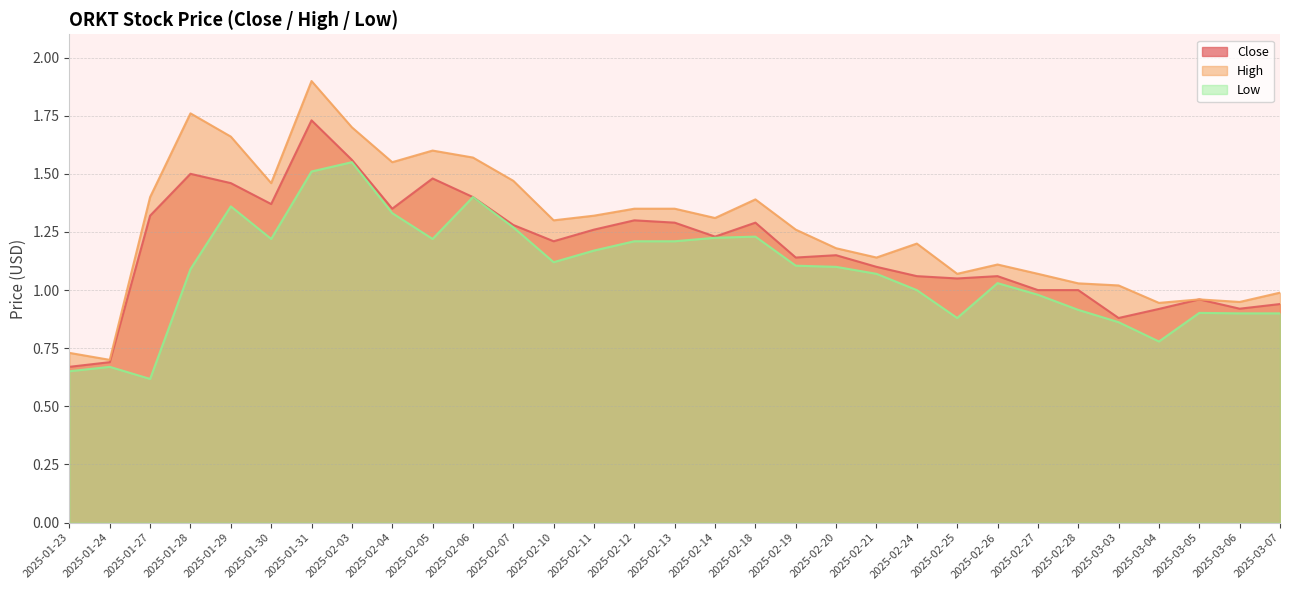

Reading left to right, list all the values displayed in this chart.

Close: 2025-01-23=0.7	2025-01-24=0.7	2025-01-27=1.3	2025-01-28=1.5	2025-01-29=1.5	2025-01-30=1.4	2025-01-31=1.7	2025-02-03=1.6	2025-02-04=1.4	2025-02-05=1.5	2025-02-06=1.4	2025-02-07=1.3	2025-02-10=1.2	2025-02-11=1.3	2025-02-12=1.3	2025-02-13=1.3	2025-02-14=1.2	2025-02-18=1.3	2025-02-19=1.1	2025-02-20=1.1	2025-02-21=1.1	2025-02-24=1.1	2025-02-25=1.0	2025-02-26=1.1	2025-02-27=1.0	2025-02-28=1.0	2025-03-03=0.9	2025-03-04=0.9	2025-03-05=1.0	2025-03-06=0.9	2025-03-07=0.9
High: 2025-01-23=0.7	2025-01-24=0.7	2025-01-27=1.4	2025-01-28=1.8	2025-01-29=1.7	2025-01-30=1.5	2025-01-31=1.9	2025-02-03=1.7	2025-02-04=1.5	2025-02-05=1.6	2025-02-06=1.6	2025-02-07=1.5	2025-02-10=1.3	2025-02-11=1.3	2025-02-12=1.4	2025-02-13=1.4	2025-02-14=1.3	2025-02-18=1.4	2025-02-19=1.3	2025-02-20=1.2	2025-02-21=1.1	2025-02-24=1.2	2025-02-25=1.1	2025-02-26=1.1	2025-02-27=1.1	2025-02-28=1.0	2025-03-03=1.0	2025-03-04=0.9	2025-03-05=1.0	2025-03-06=0.9	2025-03-07=1.0
Low: 2025-01-23=0.7	2025-01-24=0.7	2025-01-27=0.6	2025-01-28=1.1	2025-01-29=1.4	2025-01-30=1.2	2025-01-31=1.5	2025-02-03=1.5	2025-02-04=1.3	2025-02-05=1.2	2025-02-06=1.4	2025-02-07=1.3	2025-02-10=1.1	2025-02-11=1.2	2025-02-12=1.2	2025-02-13=1.2	2025-02-14=1.2	2025-02-18=1.2	2025-02-19=1.1	2025-02-20=1.1	2025-02-21=1.1	2025-02-24=1.0	2025-02-25=0.9	2025-02-26=1.0	2025-02-27=1.0	2025-02-28=0.9	2025-03-03=0.9	2025-03-04=0.8	2025-03-05=0.9	2025-03-06=0.9	2025-03-07=0.9